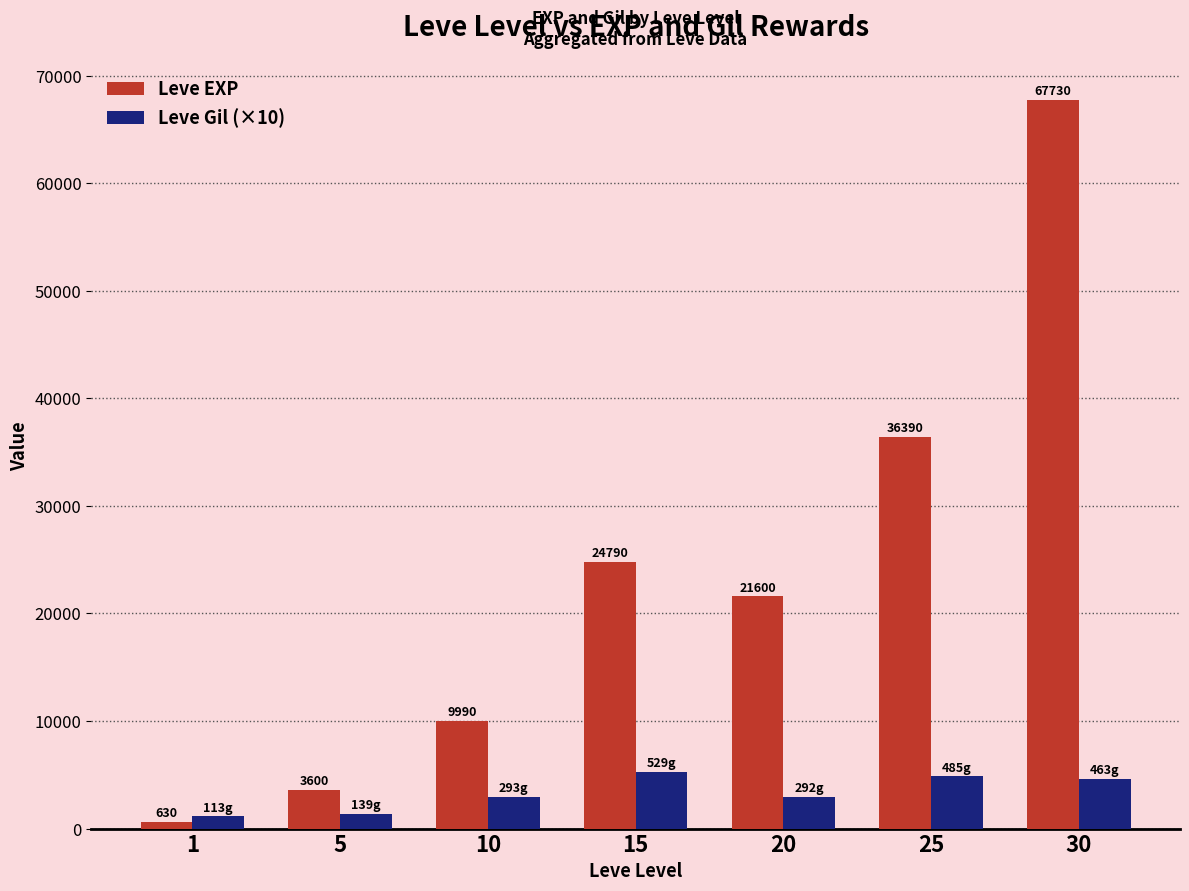

What is the total value across all series at 20?

24520